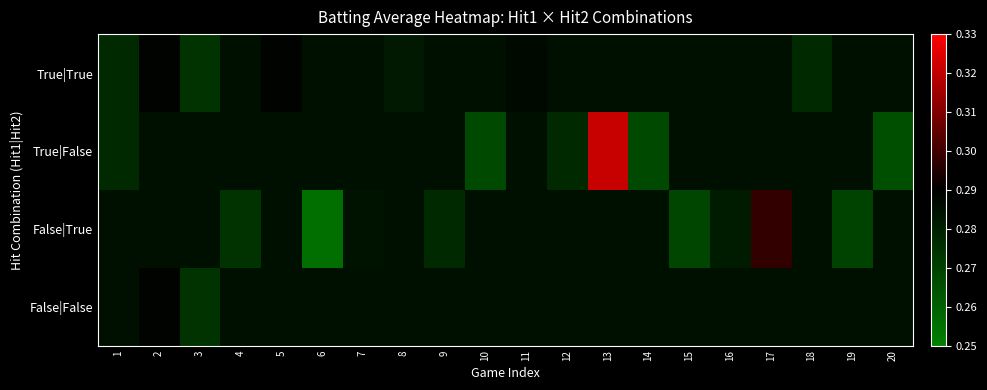

Rank the series by their average value, from highest to lowest.

False|False, True|True, True|False, False|True